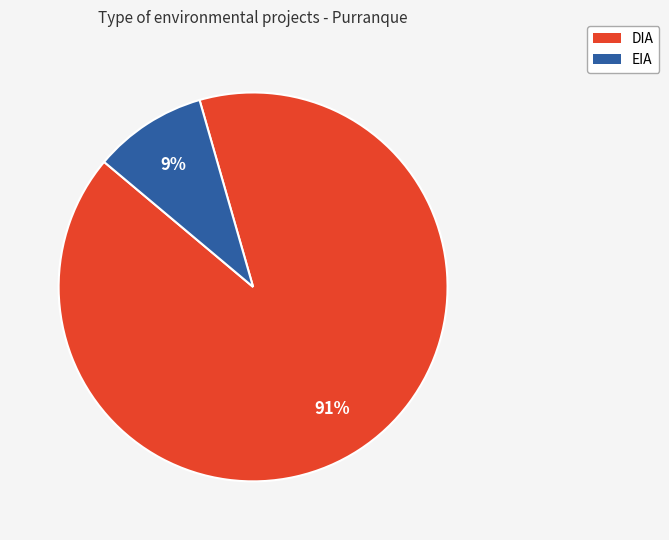

Is there a majority slice in this chart?

Yes